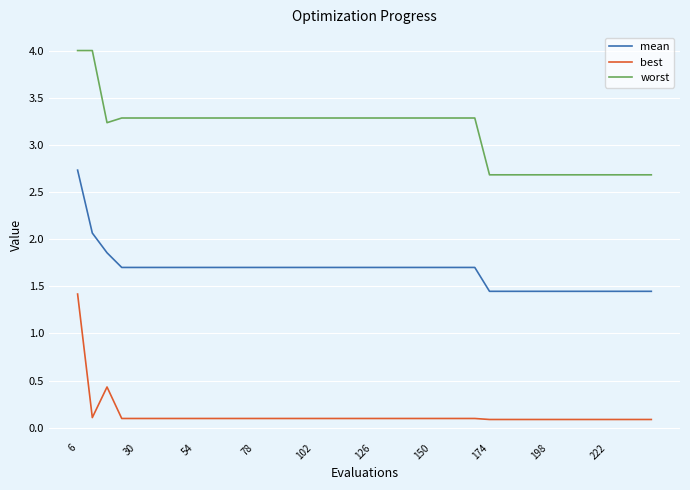

List the series in order of their overall mean, lowest first.

best, mean, worst